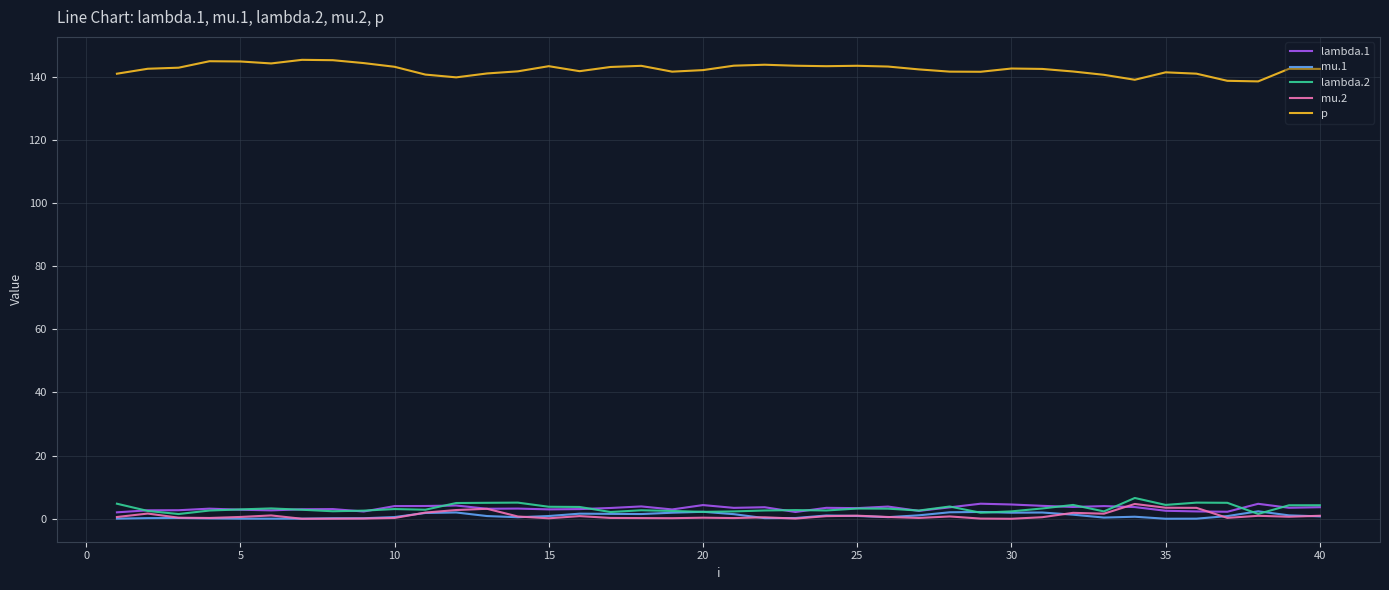

True or false: mu.1 and p cross at least once.

False